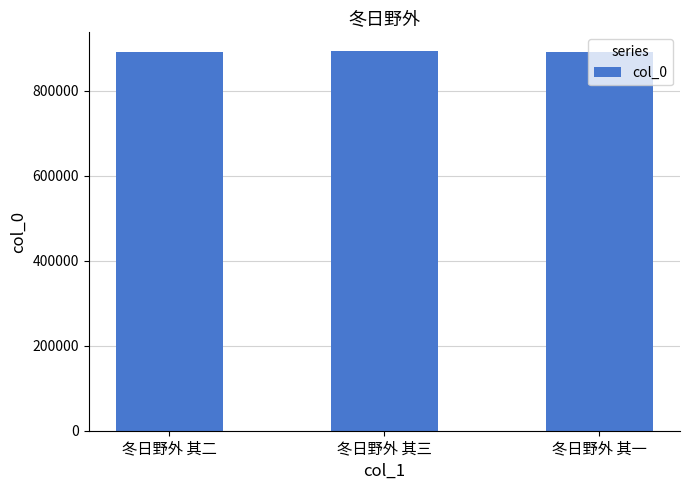

Is it true that the value at 冬日野外 其二 is 892209?

True